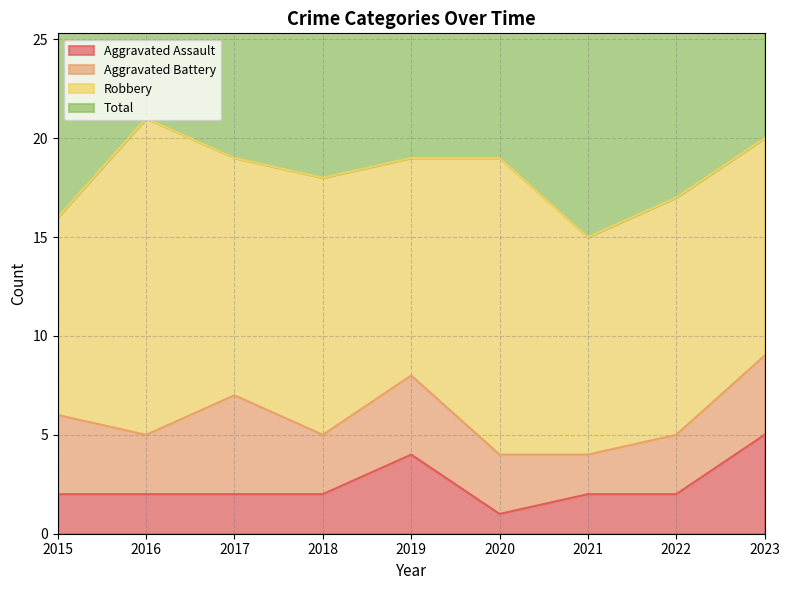

True or false: Aggravated Assault has a value of 1 at 2018.

False